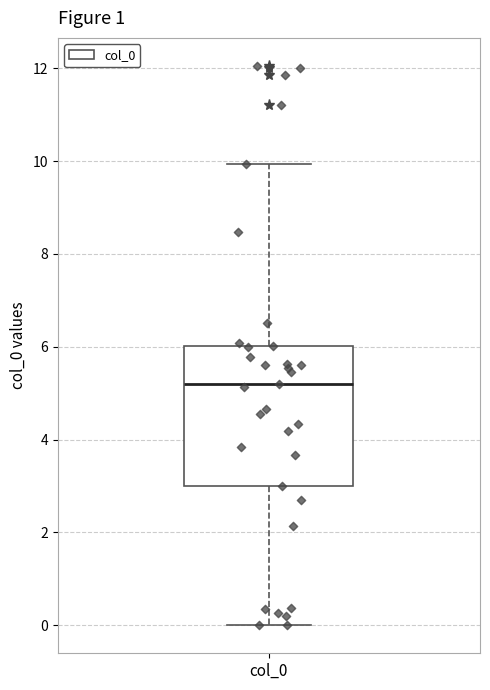

Read this box plot against the y-axis: the position of the median line, the range covered by the box, and the ends of both whiskers. The values are not printed on the chart, so give them approximately, as read against the axis.

median 5.2, box 3.0 to 6.0, whiskers 0.0 to 10.0